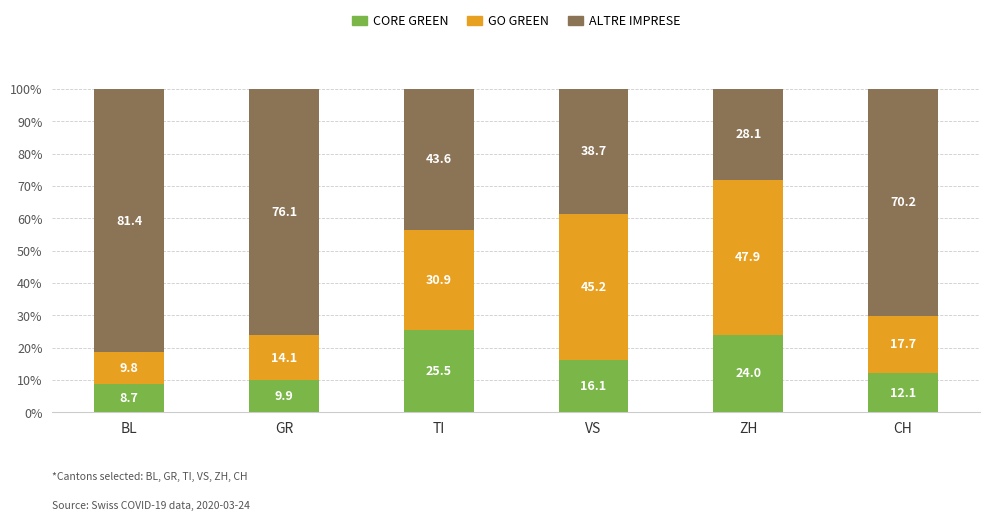

The CORE GREEN series shows 8.7 at BL. True or false?

True